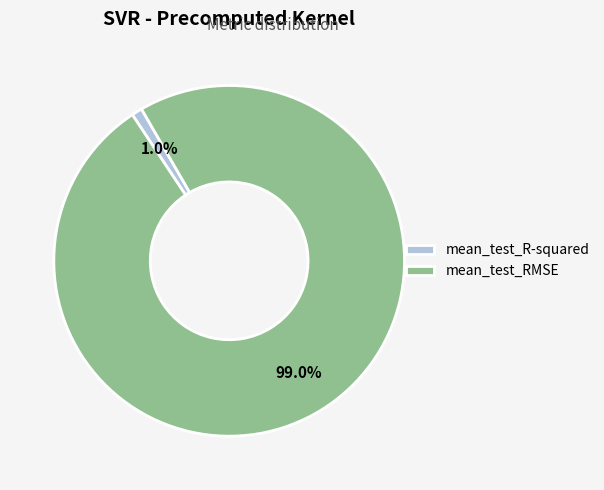

Is it true that mean_test_R-squared is 11% of the pie?

False